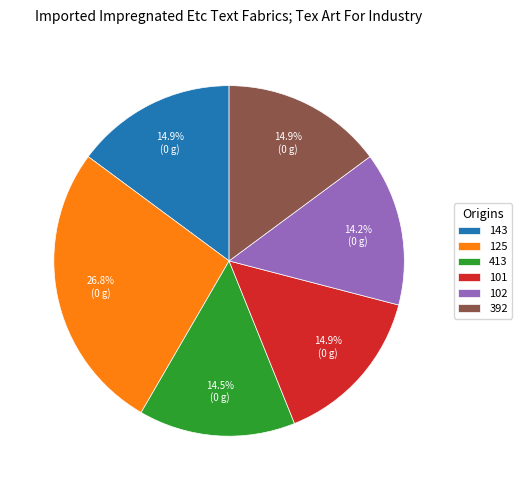

What is the largest slice in the pie chart?

125